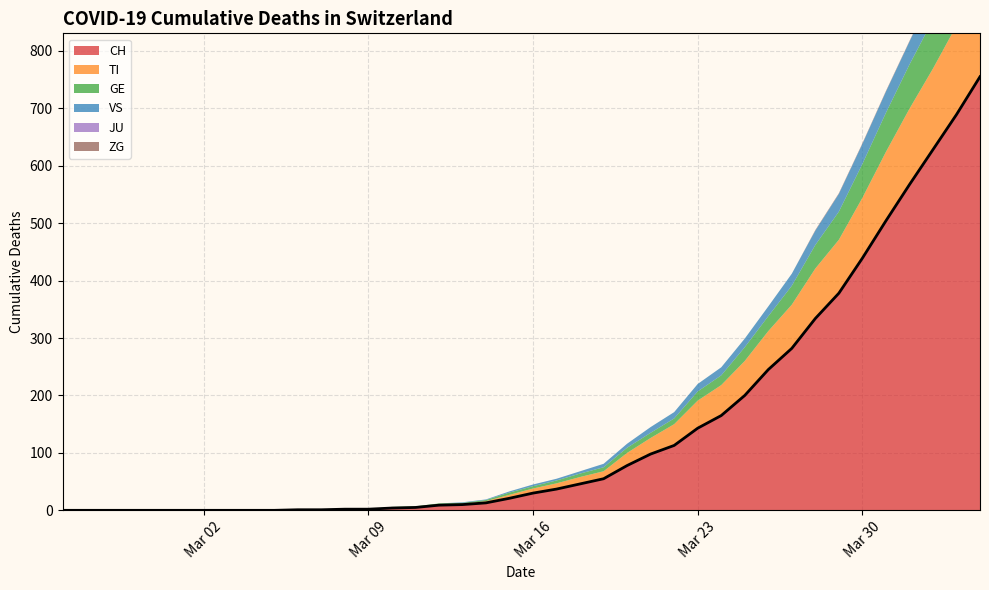

True or false: VS and JU cross at least once.

False